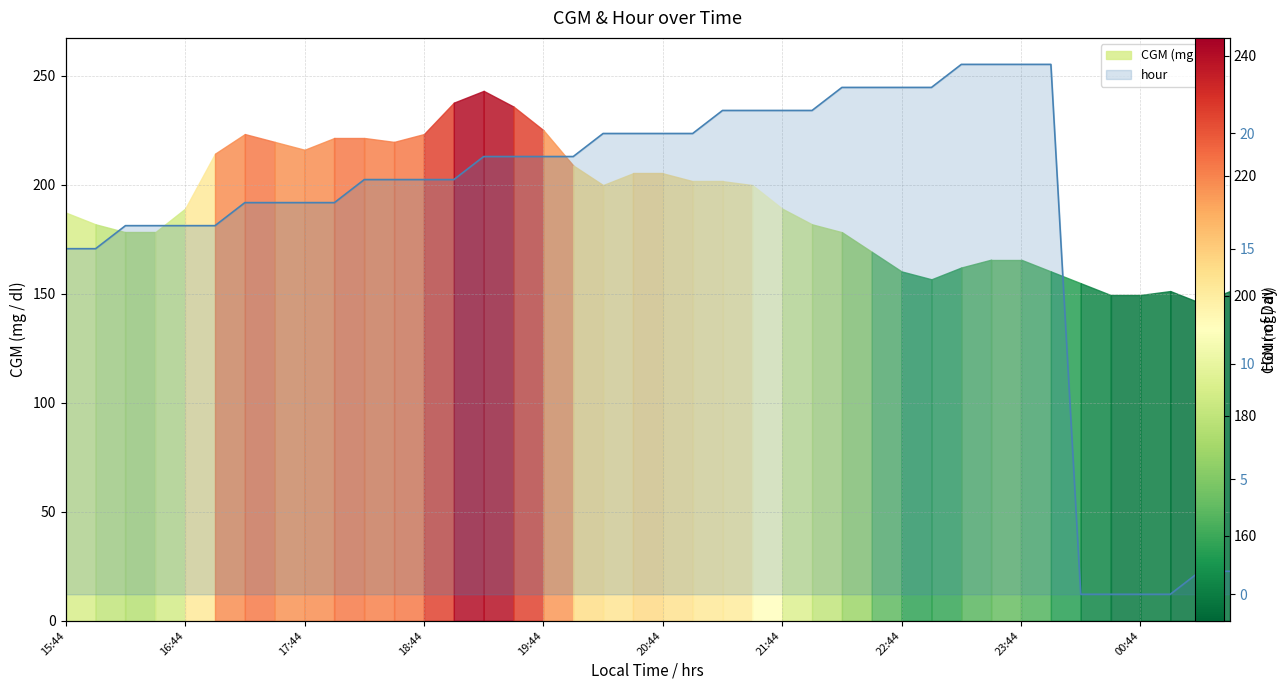

Reading right to left, what are all the values shown in this chart?

1	1	0	0	0	0	23	23	23	23	22	22	22	22	21	21	21	21	20	20	20	20	19	19	19	19	18	18	18	18	17	17	17	17	16	16	16	16	15	15